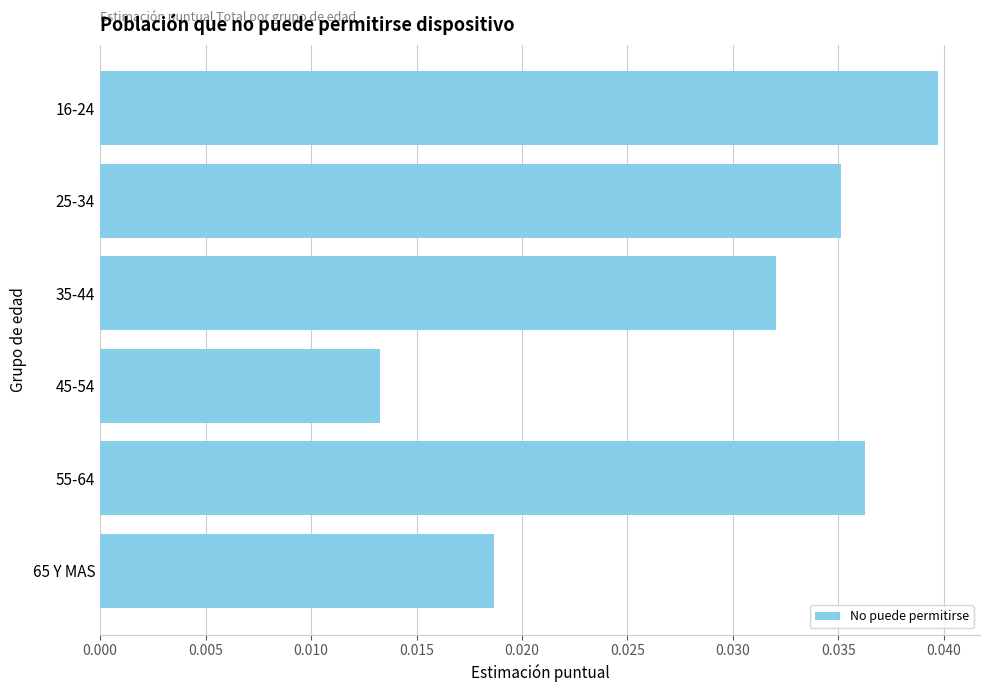

Where is the data nearest to the value 0?

45-54